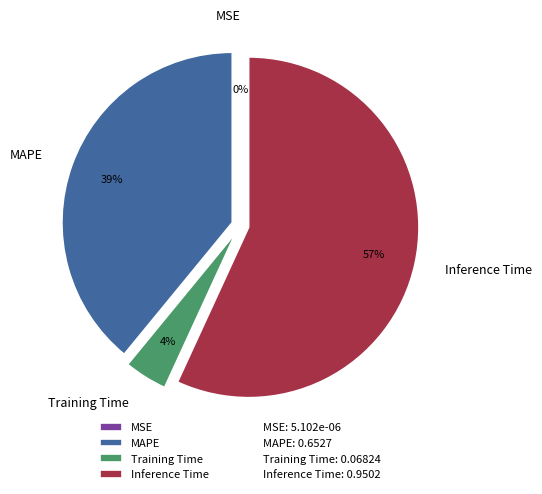

Is there a majority slice in this chart?

Yes